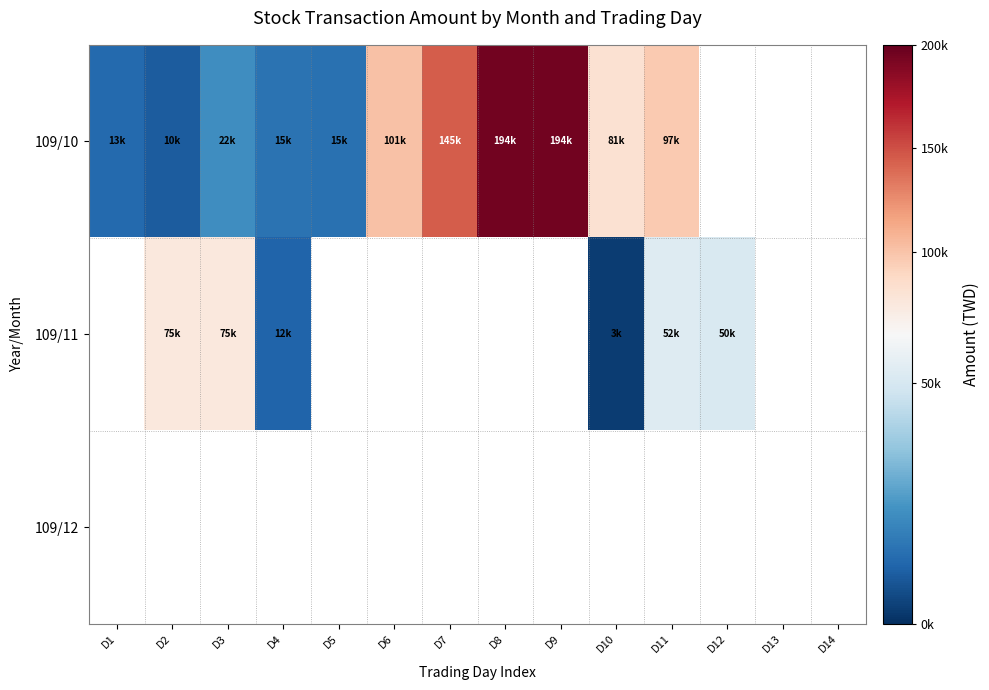

Which has a higher value, D12 or D8?

D8